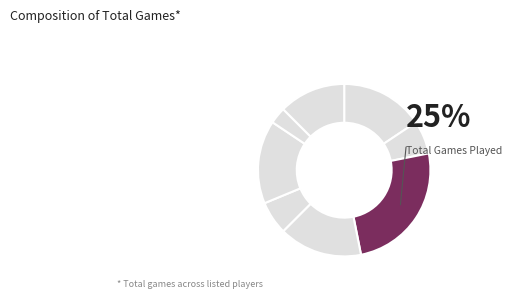

Count the number of slices in the pie.

8